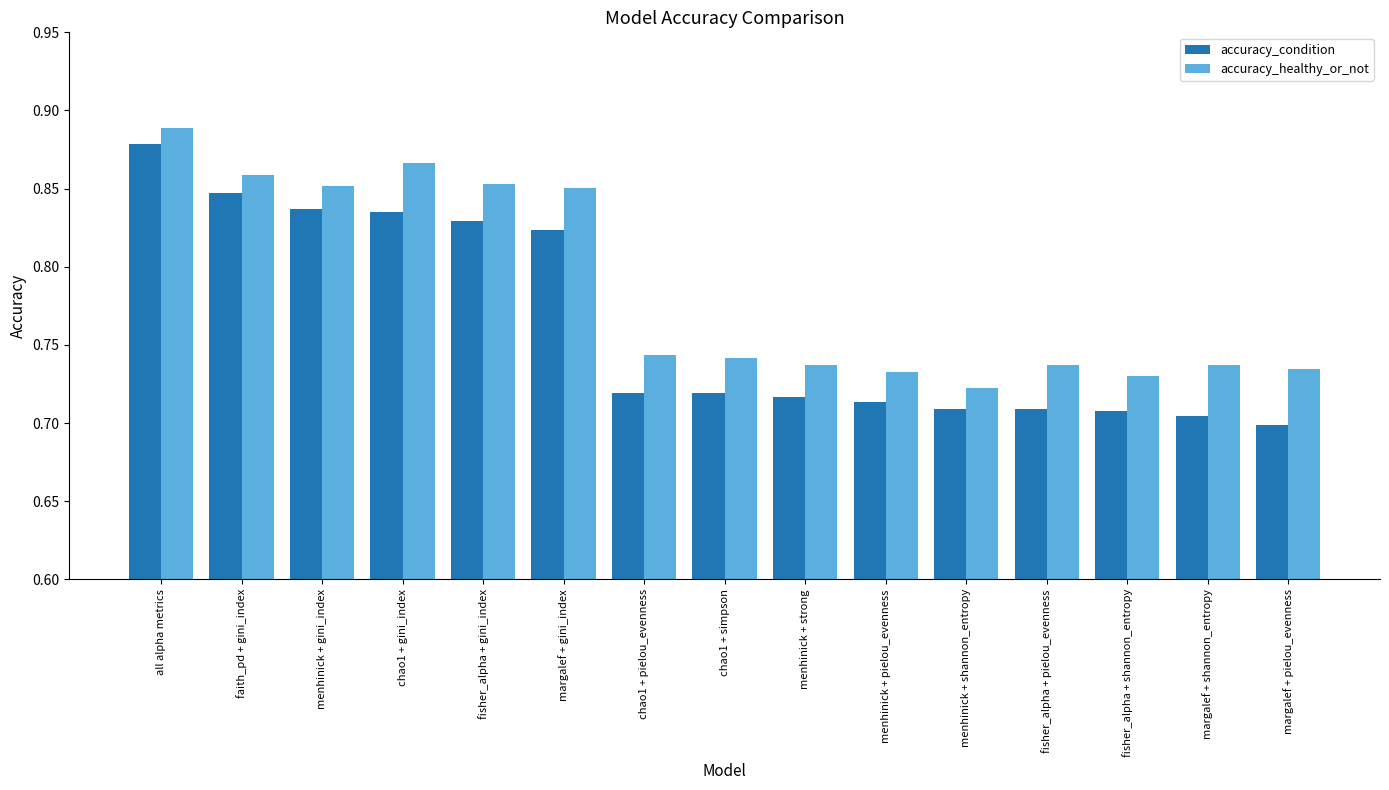

Rank the series by their maximum value, from highest to lowest.

accuracy_healthy_or_not, accuracy_condition